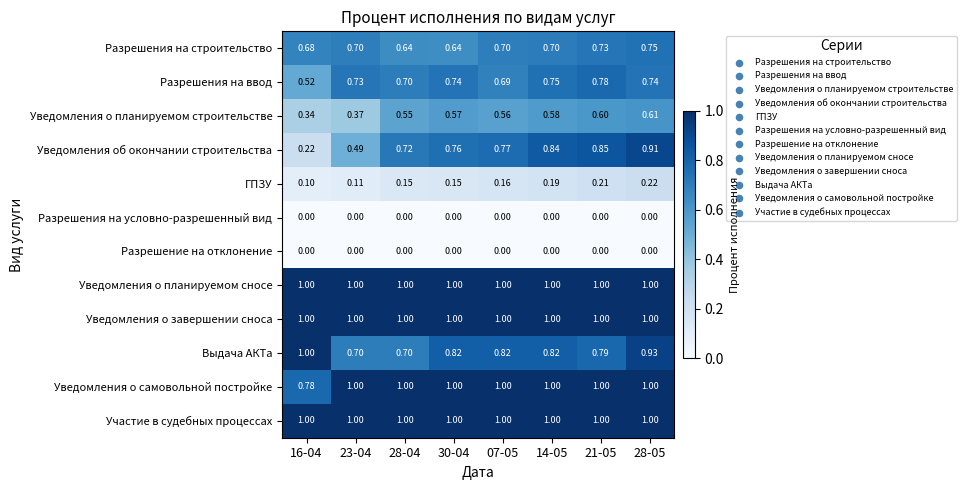

Which series has the largest range (max minus min)?

Уведомления об окончании строительства